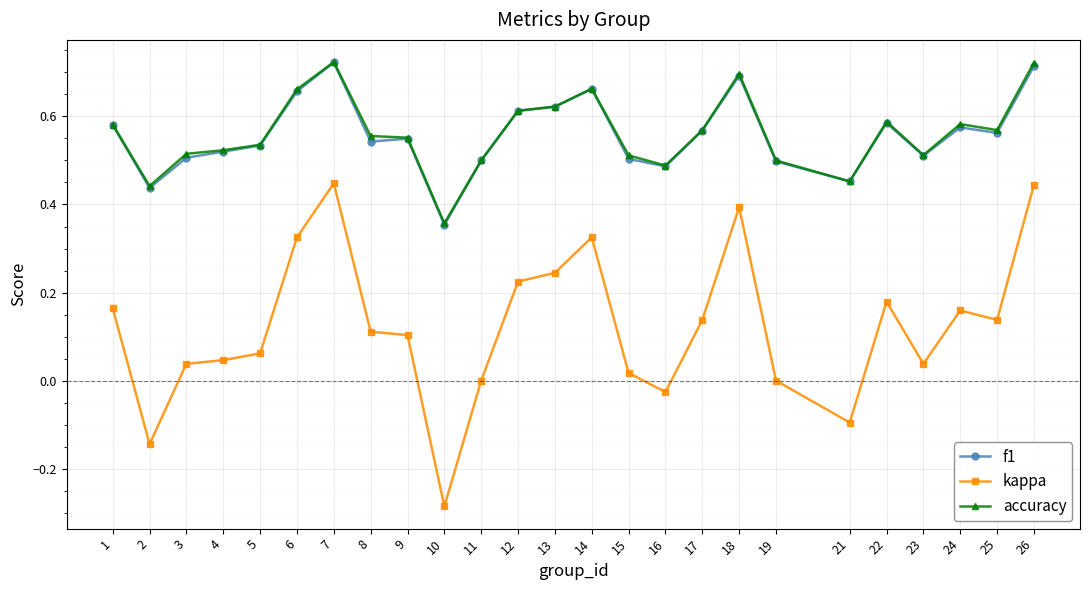

Is the value of accuracy at 15 greater than the value of kappa at 4?

Yes